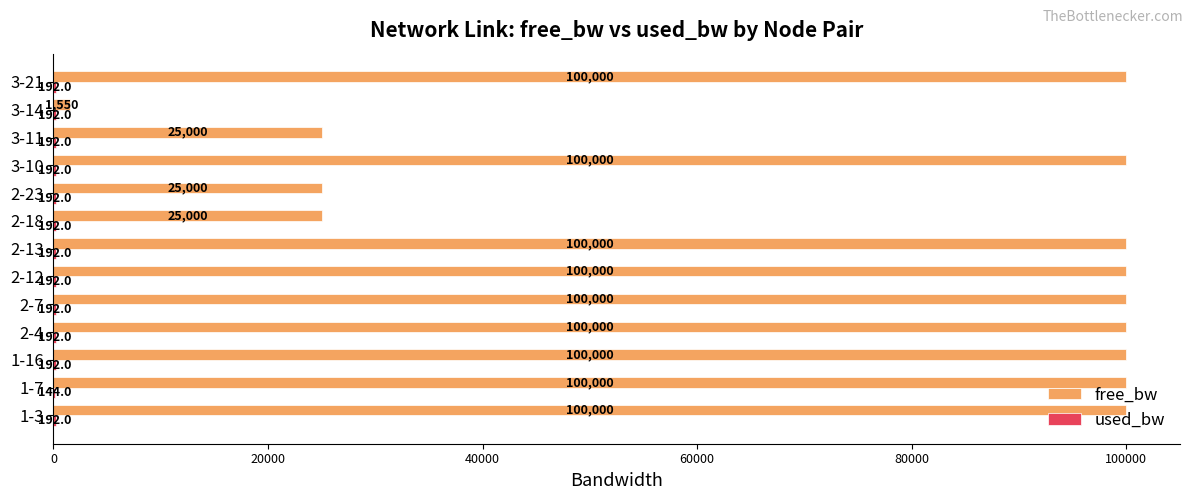

Which series has the largest total across all categories?

free_bw